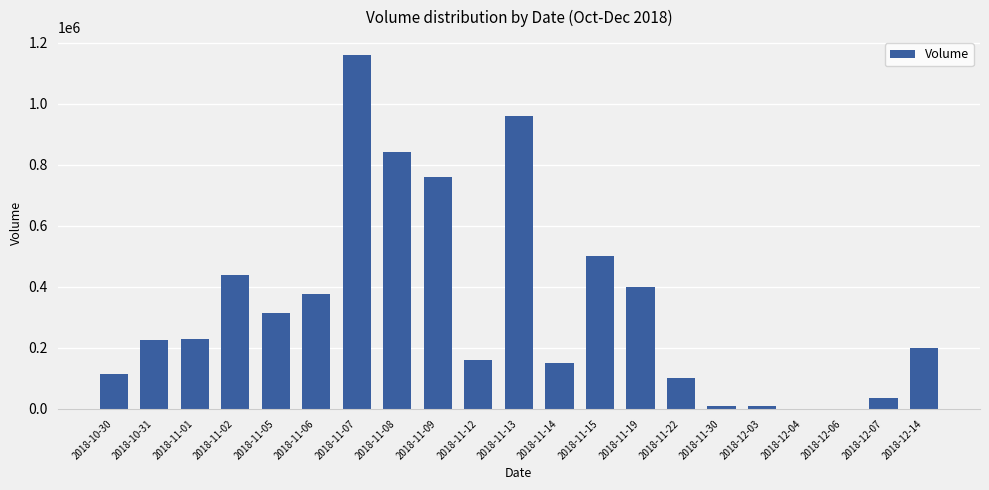

Reading left to right, list all the values displayed in this chart.

2018-10-30=115000	2018-10-31=225000	2018-11-01=230000	2018-11-02=439000	2018-11-05=315500	2018-11-06=376500	2018-11-07=1160000	2018-11-08=840000	2018-11-09=760000	2018-11-12=161000	2018-11-13=960000	2018-11-14=150000	2018-11-15=500000	2018-11-19=400000	2018-11-22=100000	2018-11-30=9000	2018-12-03=9000	2018-12-04=1000	2018-12-06=1000	2018-12-07=35000	2018-12-14=200000